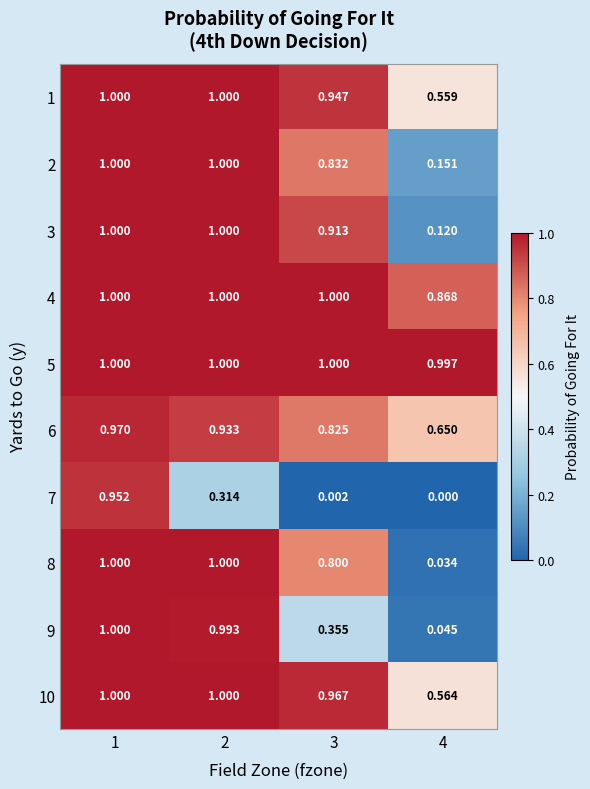

Is the value of 2 at 3 greater than the value of 10 at 2?

No